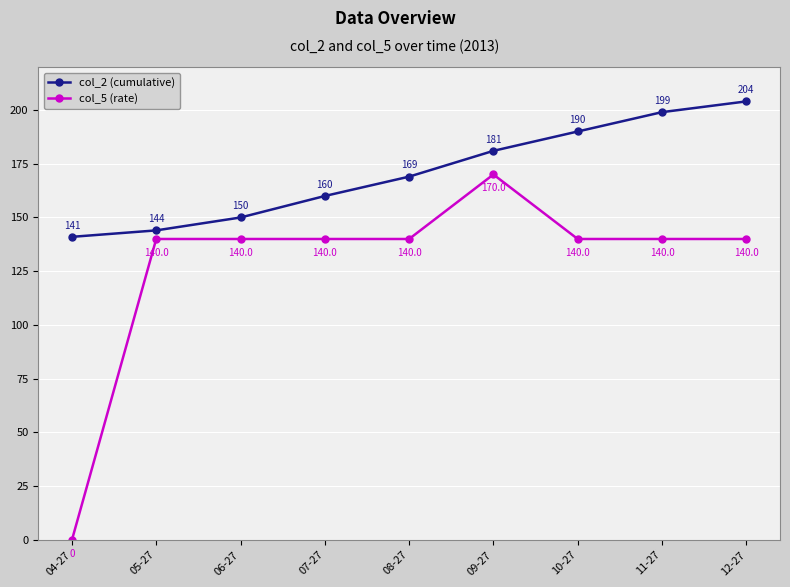

Where is col_2 (cumulative) nearest to the value 172?

08-27